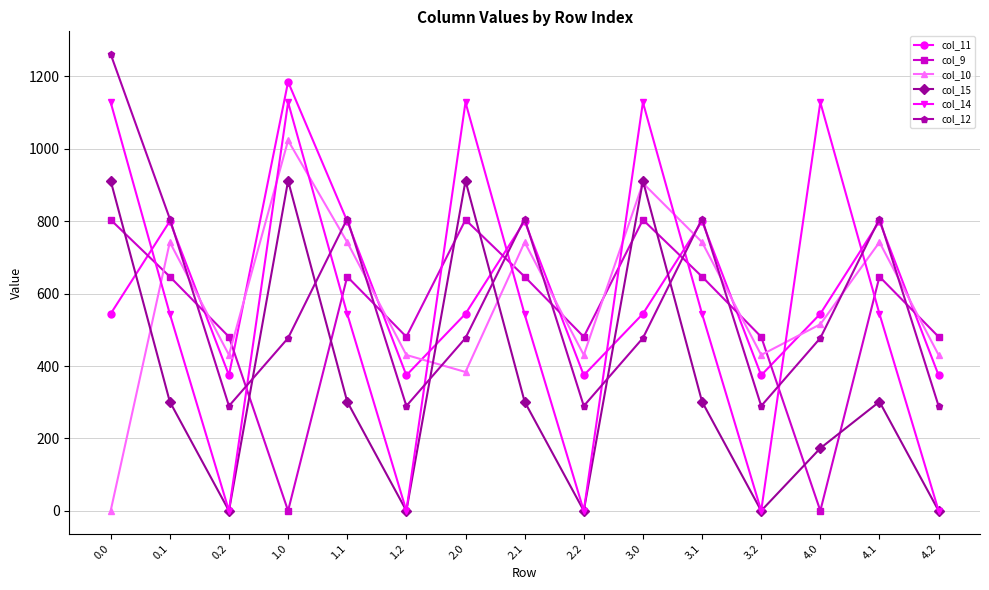

What is the total value across all series at 3.1?

3841.5